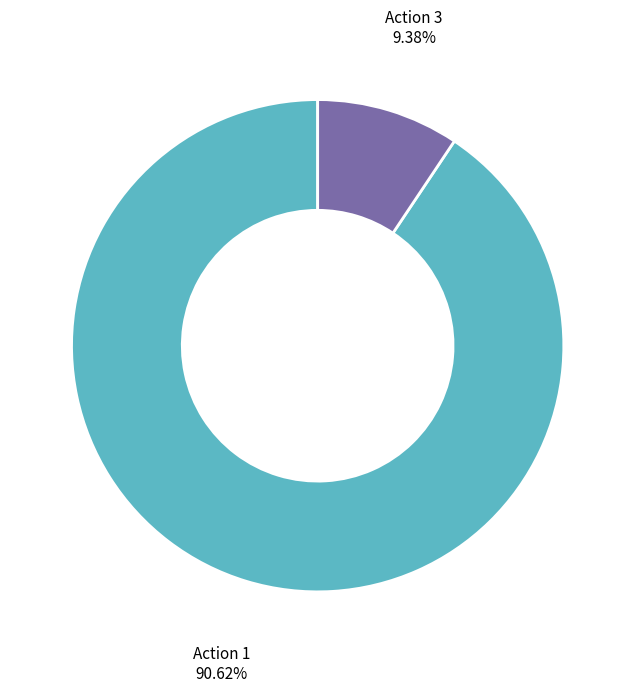

To the nearest percent, what is the average slice percentage?

50%